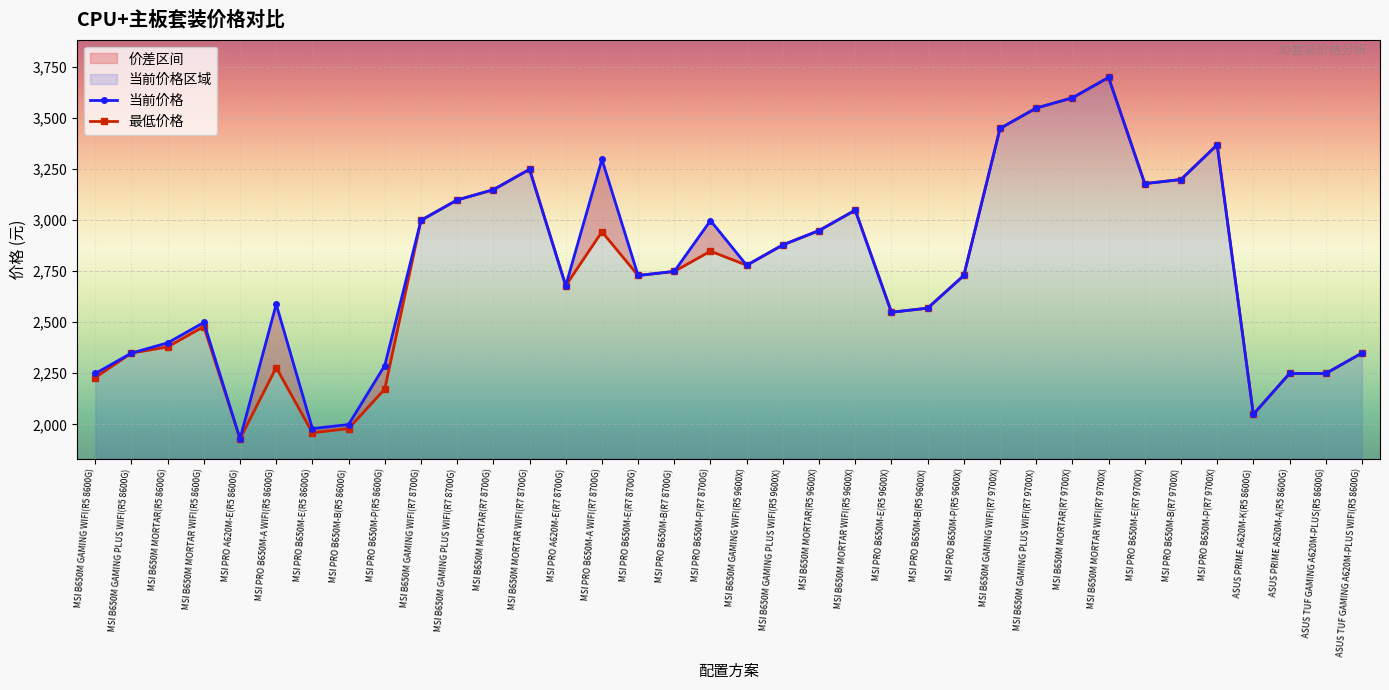

Where does the 最低价格 series first go above 2749?

MSI B650M GAMING WIFI(R7 8700G)